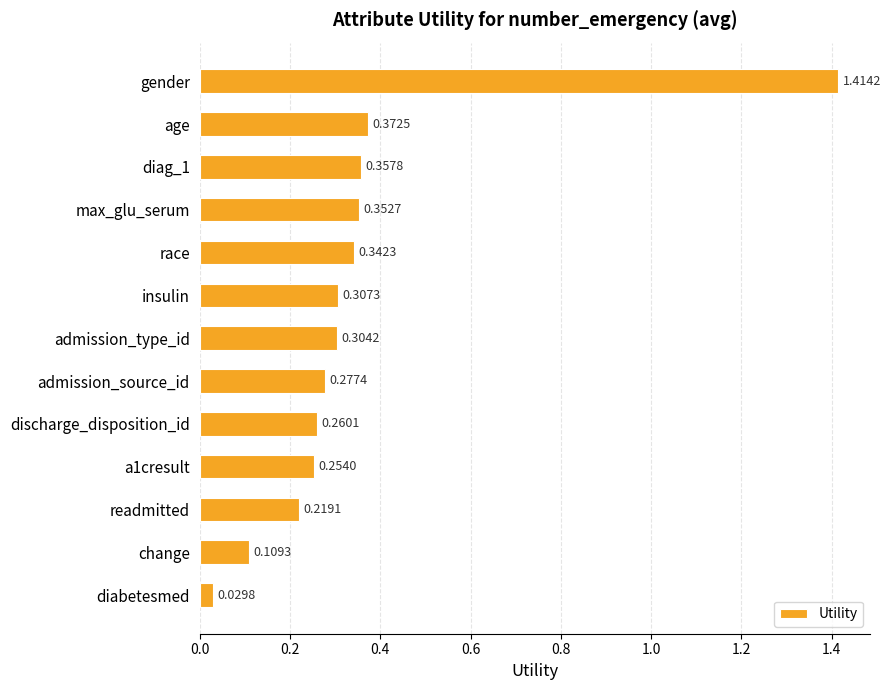

What is the label of the 13th bar from the top?

diabetesmed